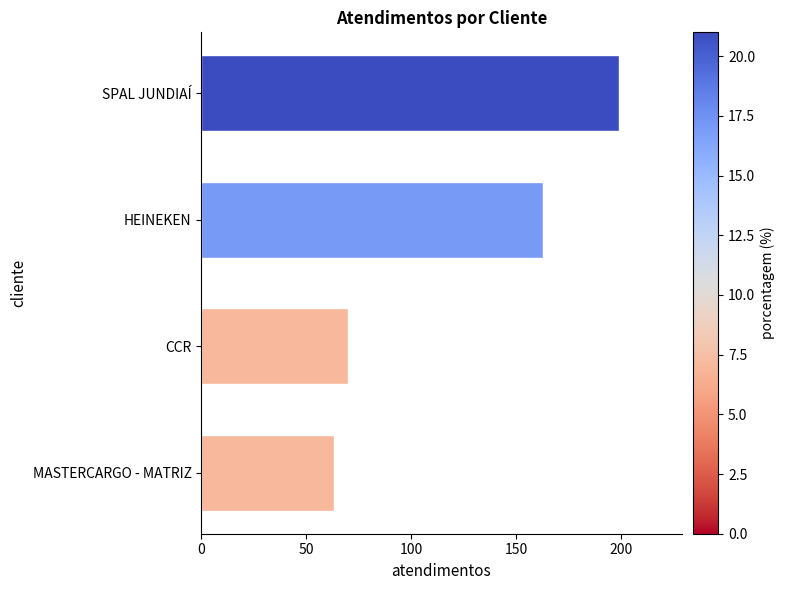

Rank the categories by value from highest to lowest.

SPAL JUNDIAÍ, HEINEKEN, CCR, MASTERCARGO - MATRIZ